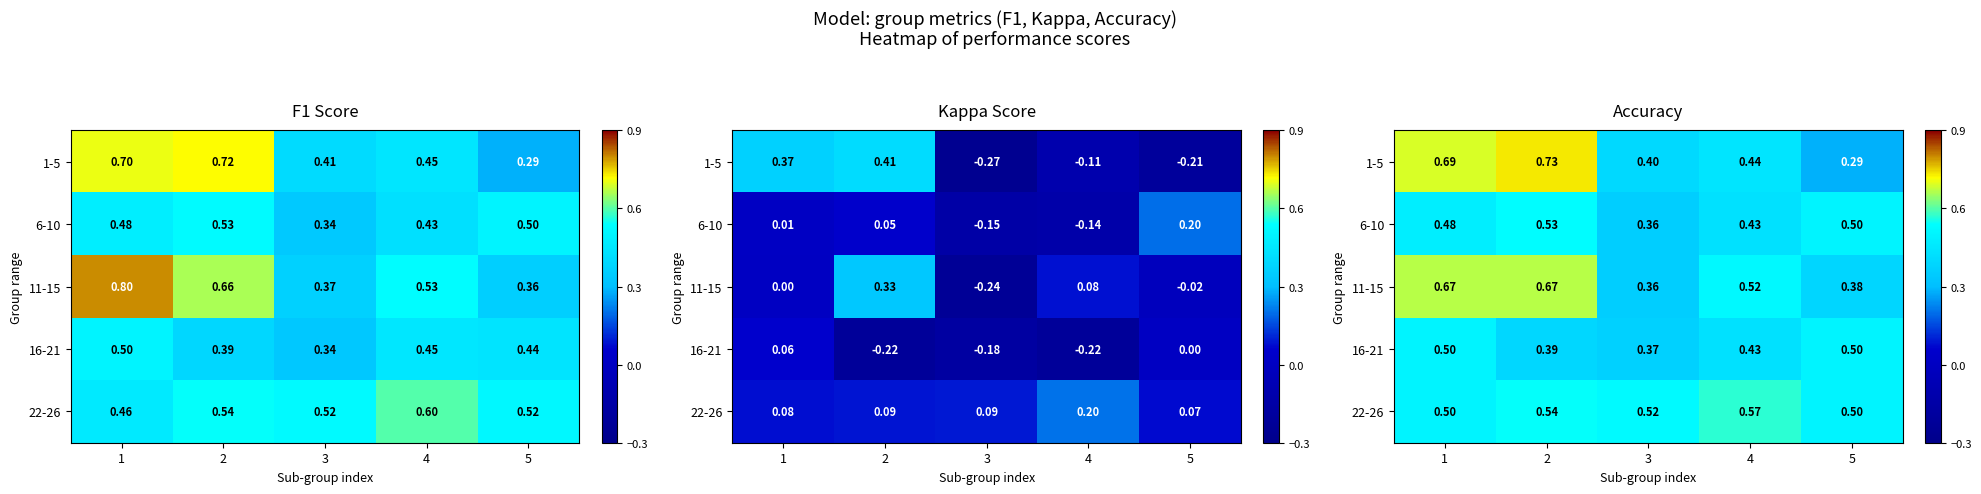

What is the minimum value for 1-5?

0.3